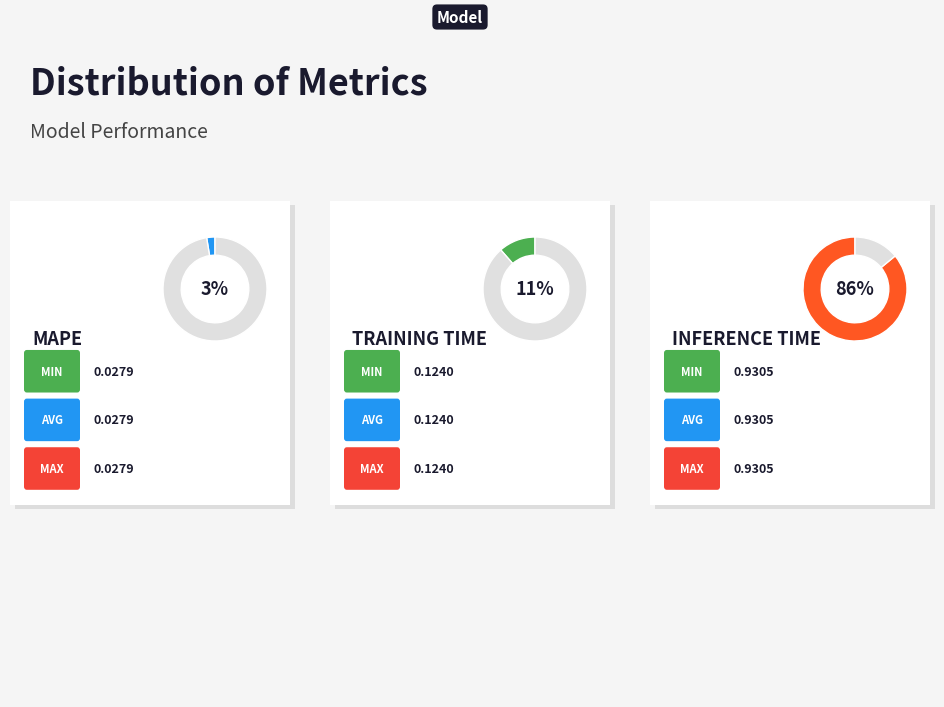

How much of the chart is everything except MAPE?

97.4%